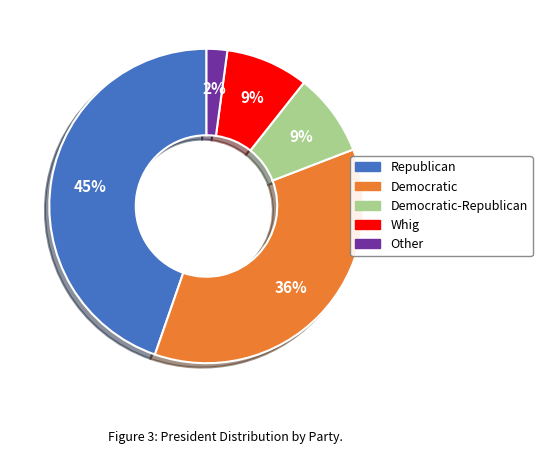

Does any single category account for the majority?

No